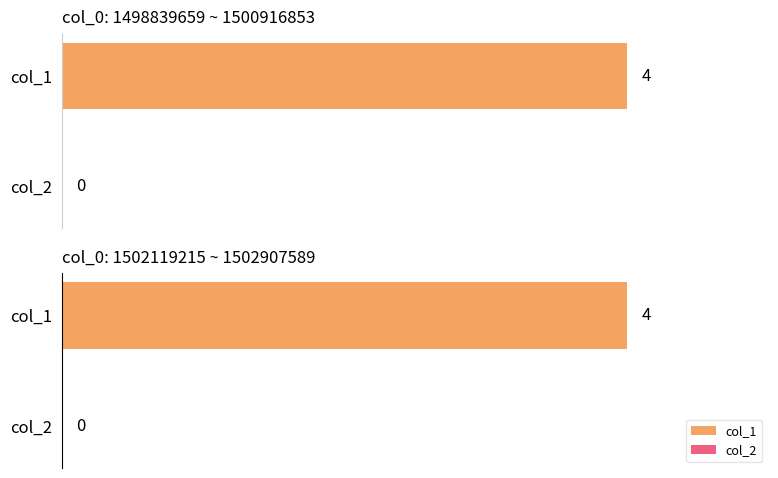

What is the difference between the maximum and minimum values?

4